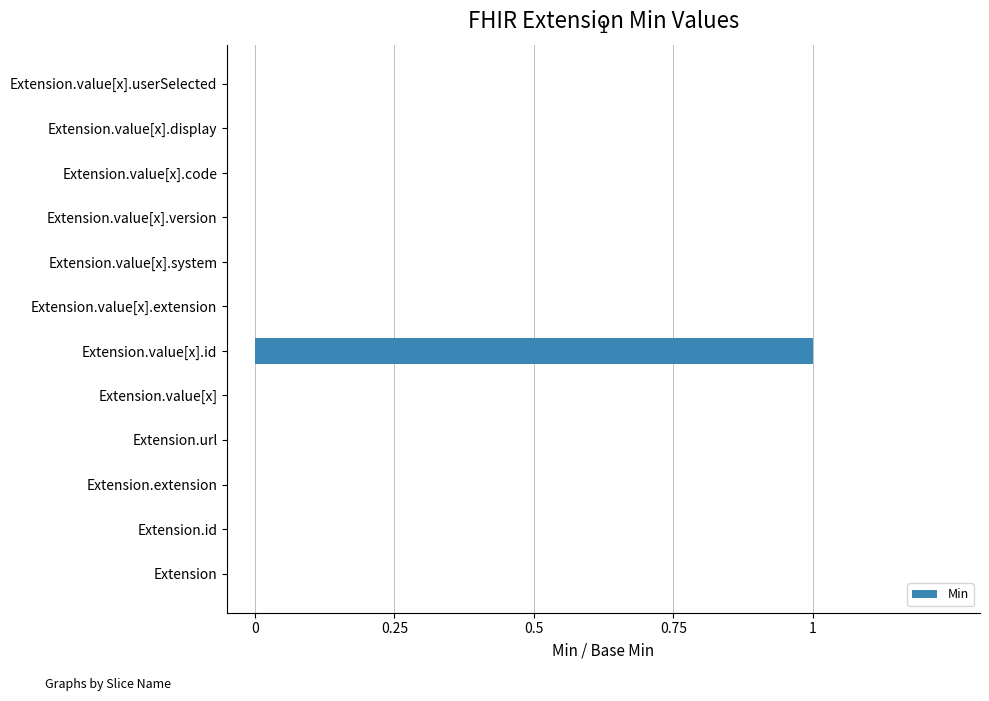

Reading top to bottom, list all the values displayed in this chart.

Extension.value[x].userSelected=0	Extension.value[x].display=0	Extension.value[x].code=0	Extension.value[x].version=0	Extension.value[x].system=0	Extension.value[x].extension=0	Extension.value[x].id=1	Extension.value[x]=0	Extension.url=0	Extension.extension=0	Extension.id=0	Extension=0